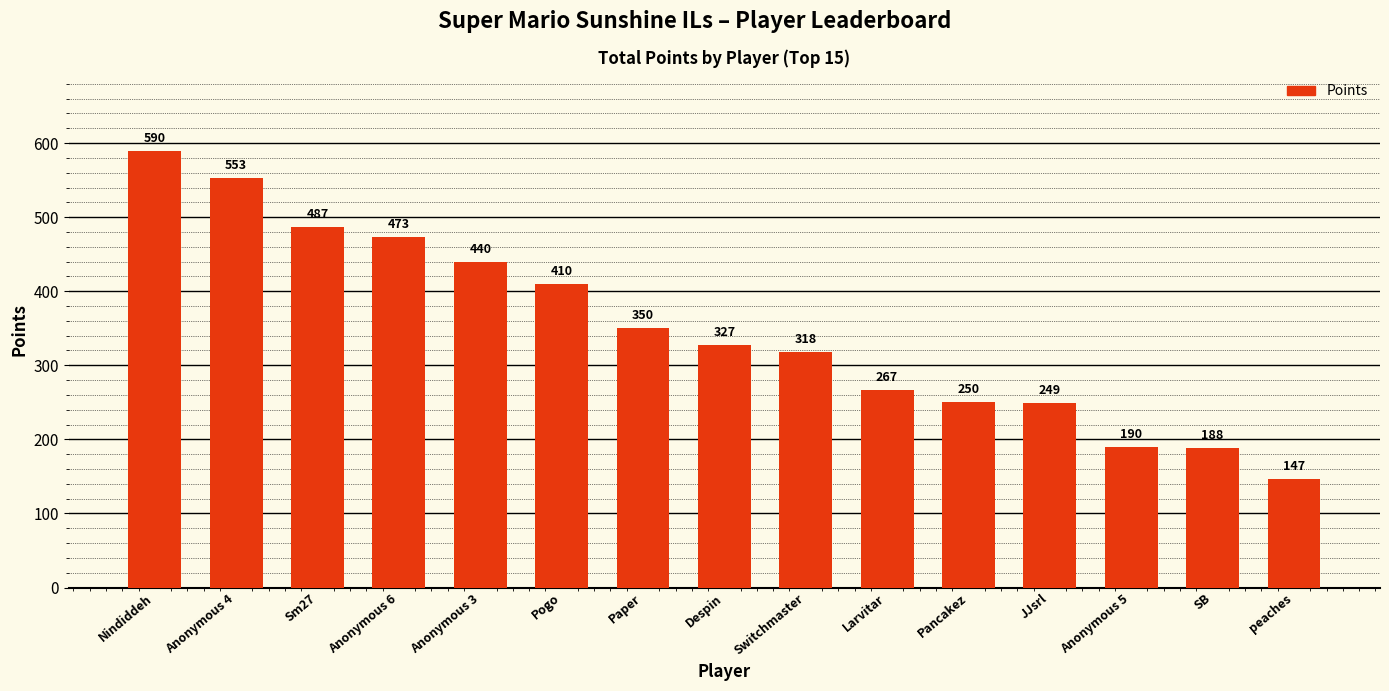

What is the difference between the second highest and second lowest values?

365